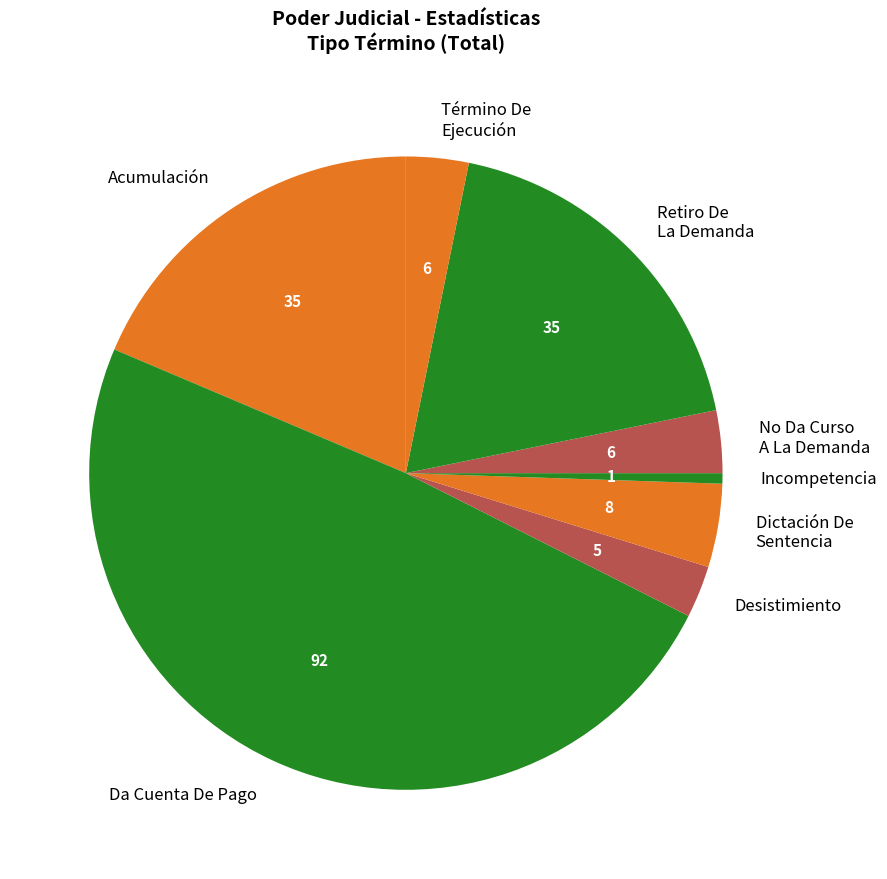

True or false: Da Cuenta De Pago accounts for 57% of the total.

False